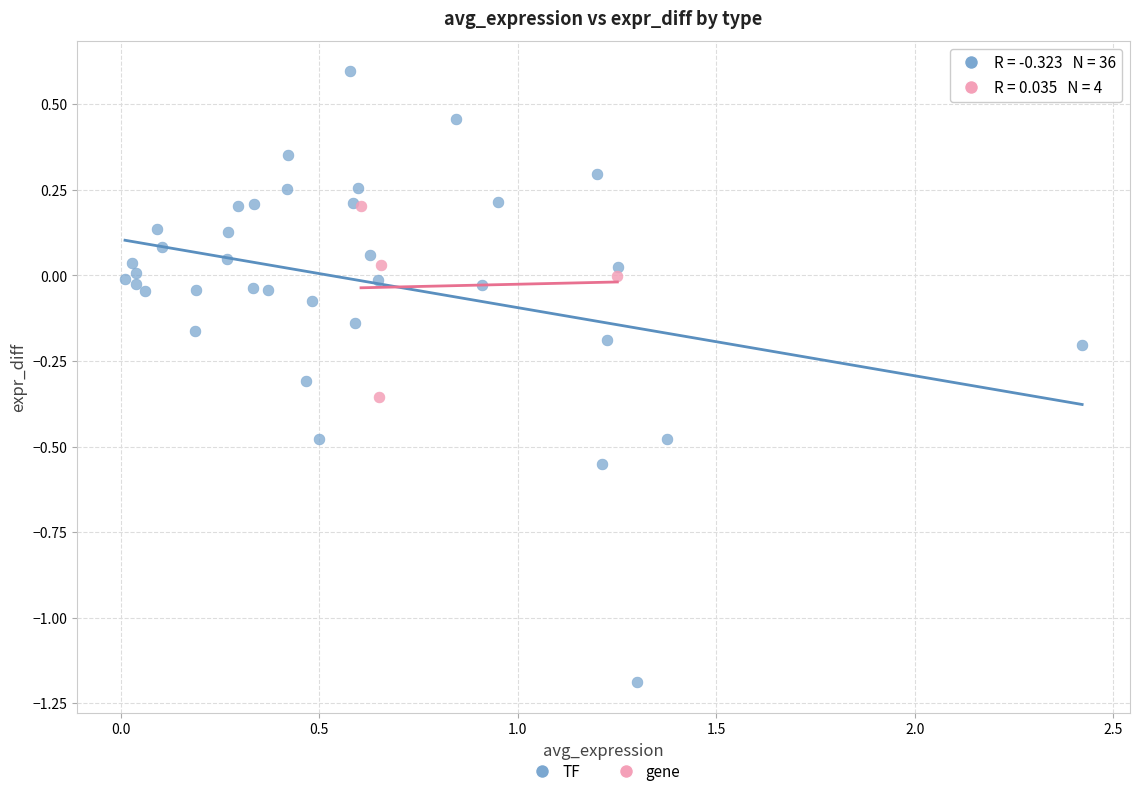

Which series contains the lowest Y value?

TF